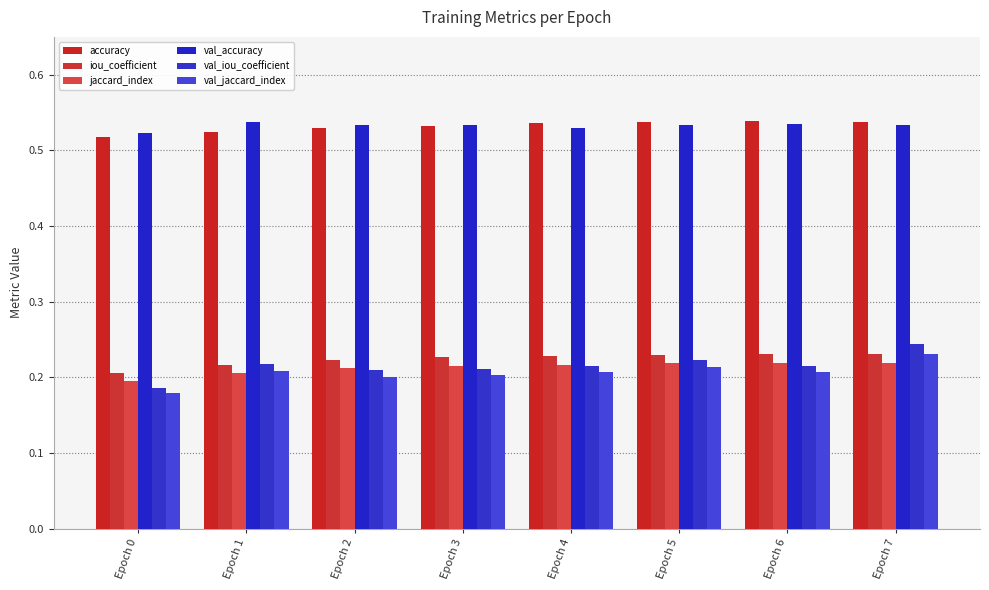

At which label is val_iou_coefficient closest to 0?

Epoch 0